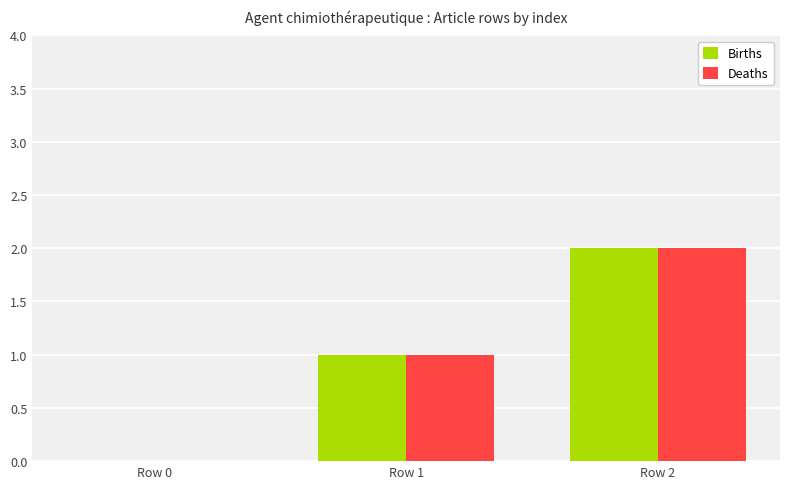

What is the maximum value shown in the chart?

2